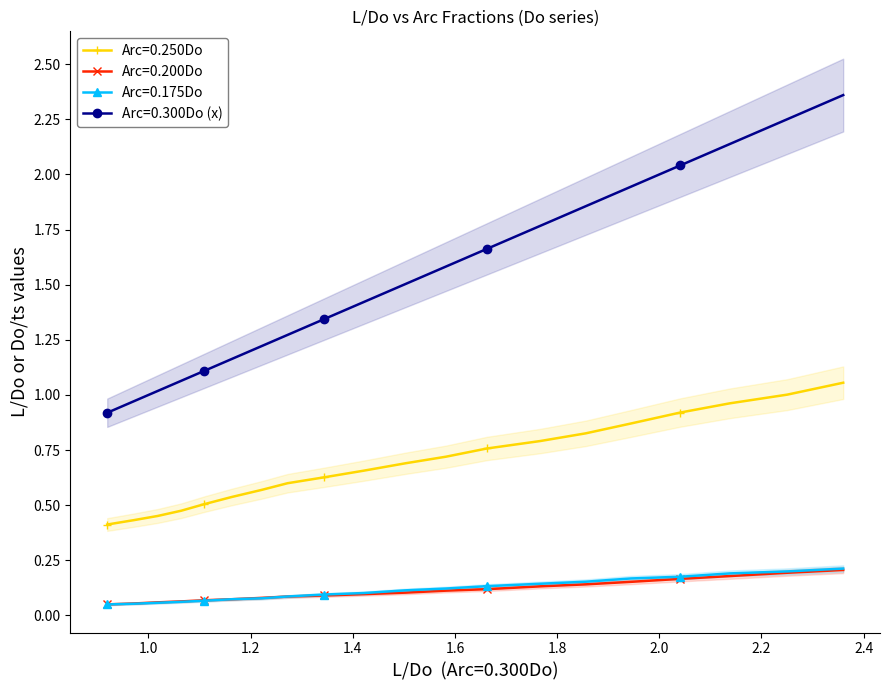

True or false: Arc=0.200Do and Arc=0.250Do intersect in this chart.

False